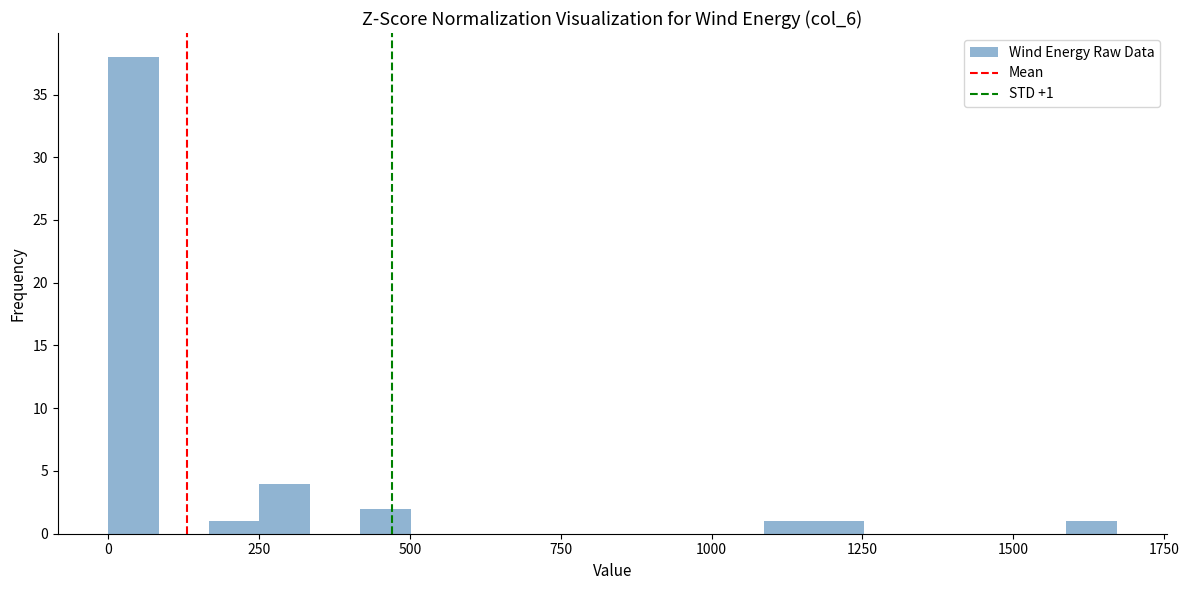

Read against the x-axis, roughly where is the centre of the tallest bar?

50